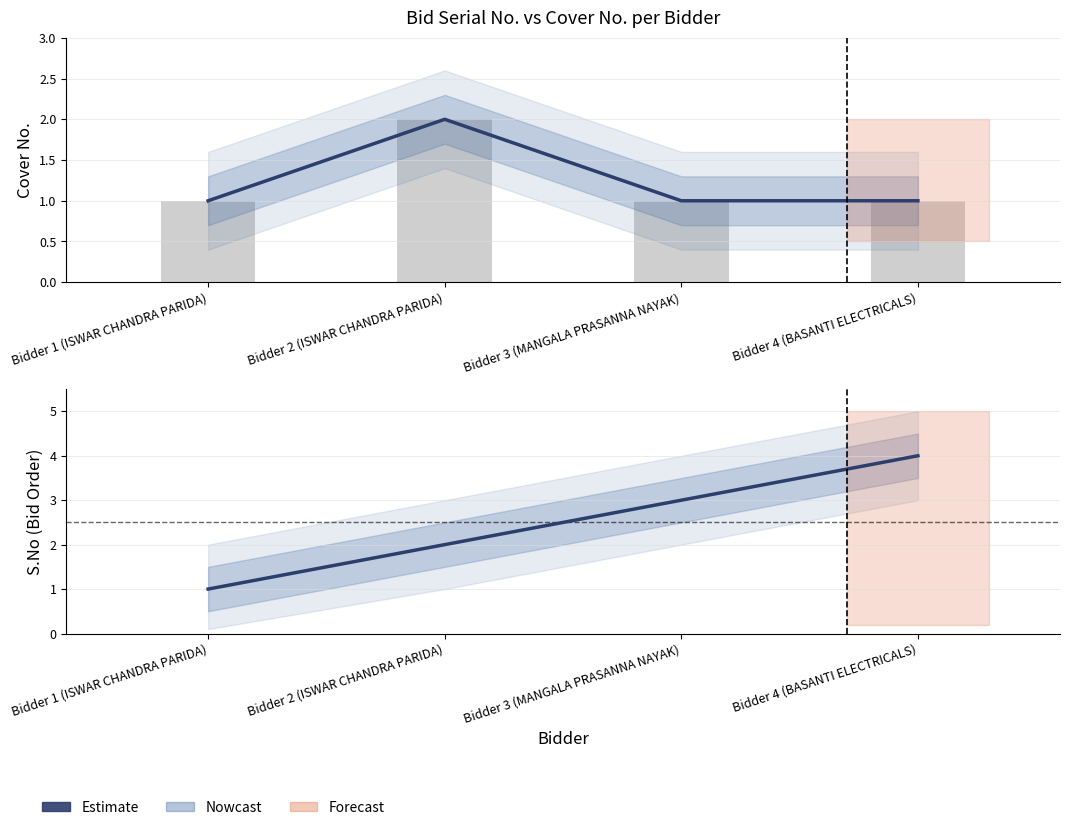

Does the chart contain any negative values?

No